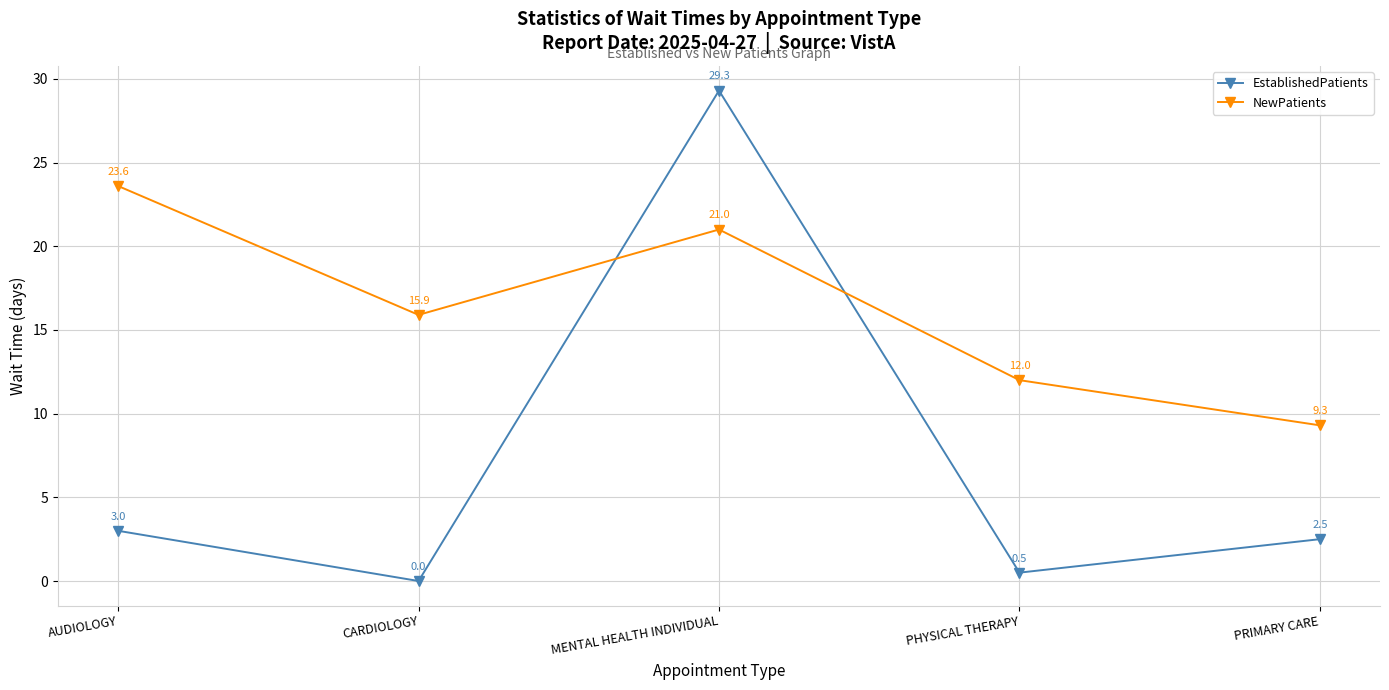

At which category is the sum across all series the highest?

MENTAL HEALTH INDIVIDUAL